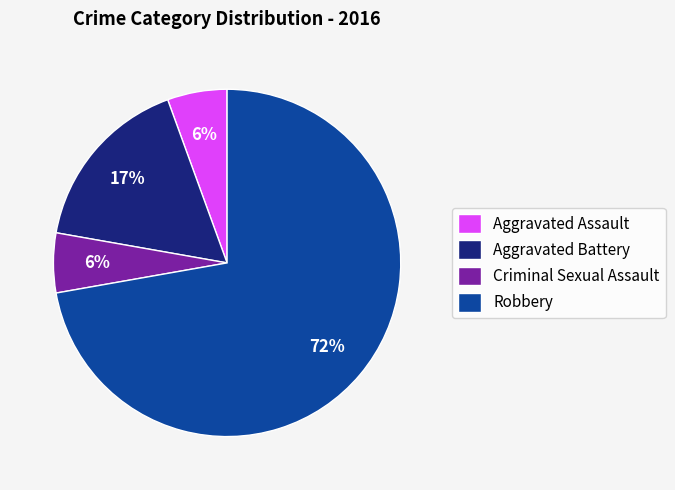

Does Criminal Sexual Assault represent more than half of the total?

No